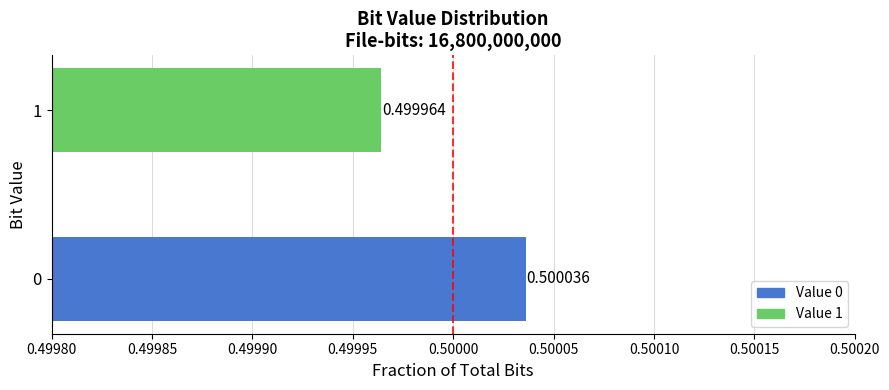

At which label is the value closest to 0?

1